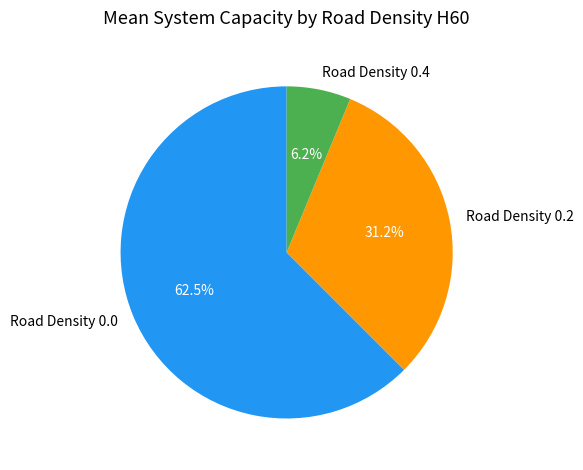

Is it true that Road Density 0.2 is 42% of the pie?

False